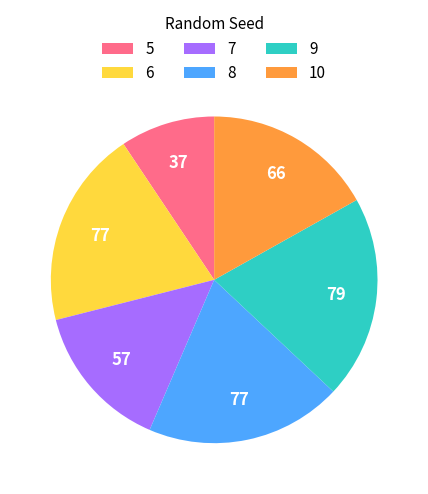

Approximately how many times larger is the value at 5 compared to 9?

0.5